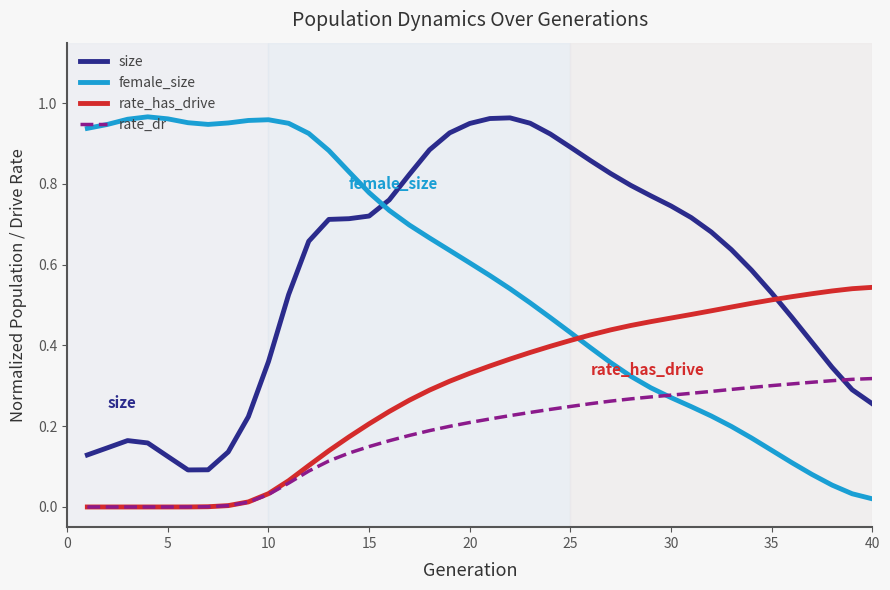

Does the chart display data point markers on the line(s)?

No